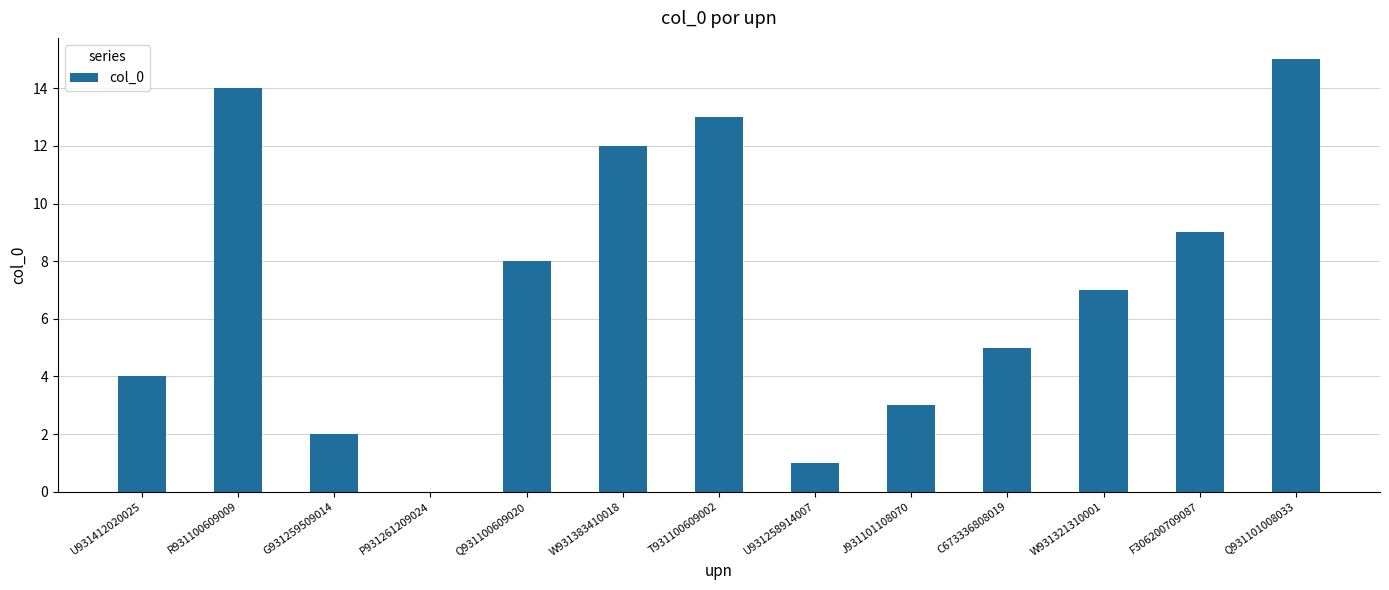

True or false: the data shows 4 at U931412020025.

True